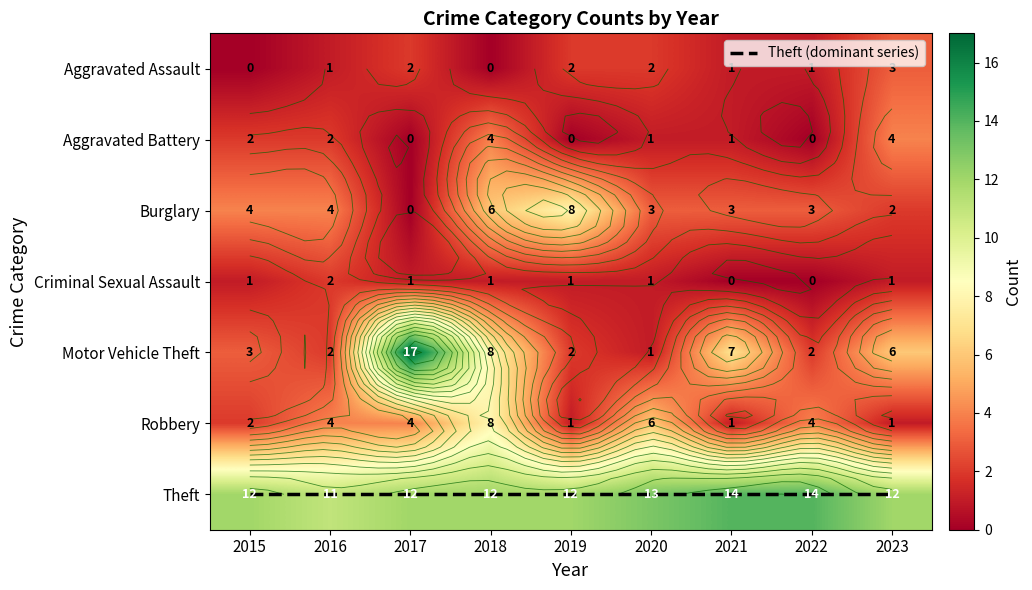

Reading left to right, extract all data points from this chart.

Aggravated Assault: 2015=0	2016=1	2017=2	2018=0	2019=2	2020=2	2021=1	2022=1	2023=3
Aggravated Battery: 2015=2	2016=2	2017=0	2018=4	2019=0	2020=1	2021=1	2022=0	2023=4
Burglary: 2015=4	2016=4	2017=0	2018=6	2019=8	2020=3	2021=3	2022=3	2023=2
Criminal Sexual Assault: 2015=1	2016=2	2017=1	2018=1	2019=1	2020=1	2021=0	2022=0	2023=1
Motor Vehicle Theft: 2015=3	2016=2	2017=17	2018=8	2019=2	2020=1	2021=7	2022=2	2023=6
Robbery: 2015=2	2016=4	2017=4	2018=8	2019=1	2020=6	2021=1	2022=4	2023=1
Theft: 2015=12	2016=11	2017=12	2018=12	2019=12	2020=13	2021=14	2022=14	2023=12